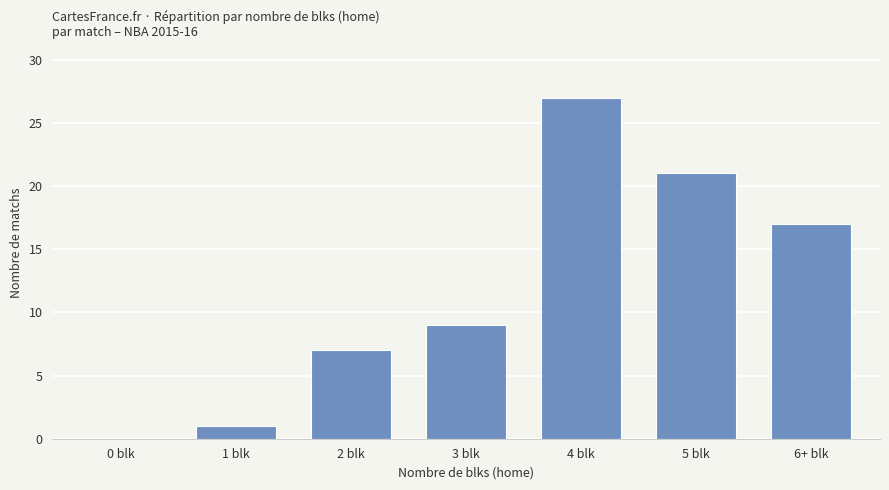

The value at 4 blk is 8. True or false?

False